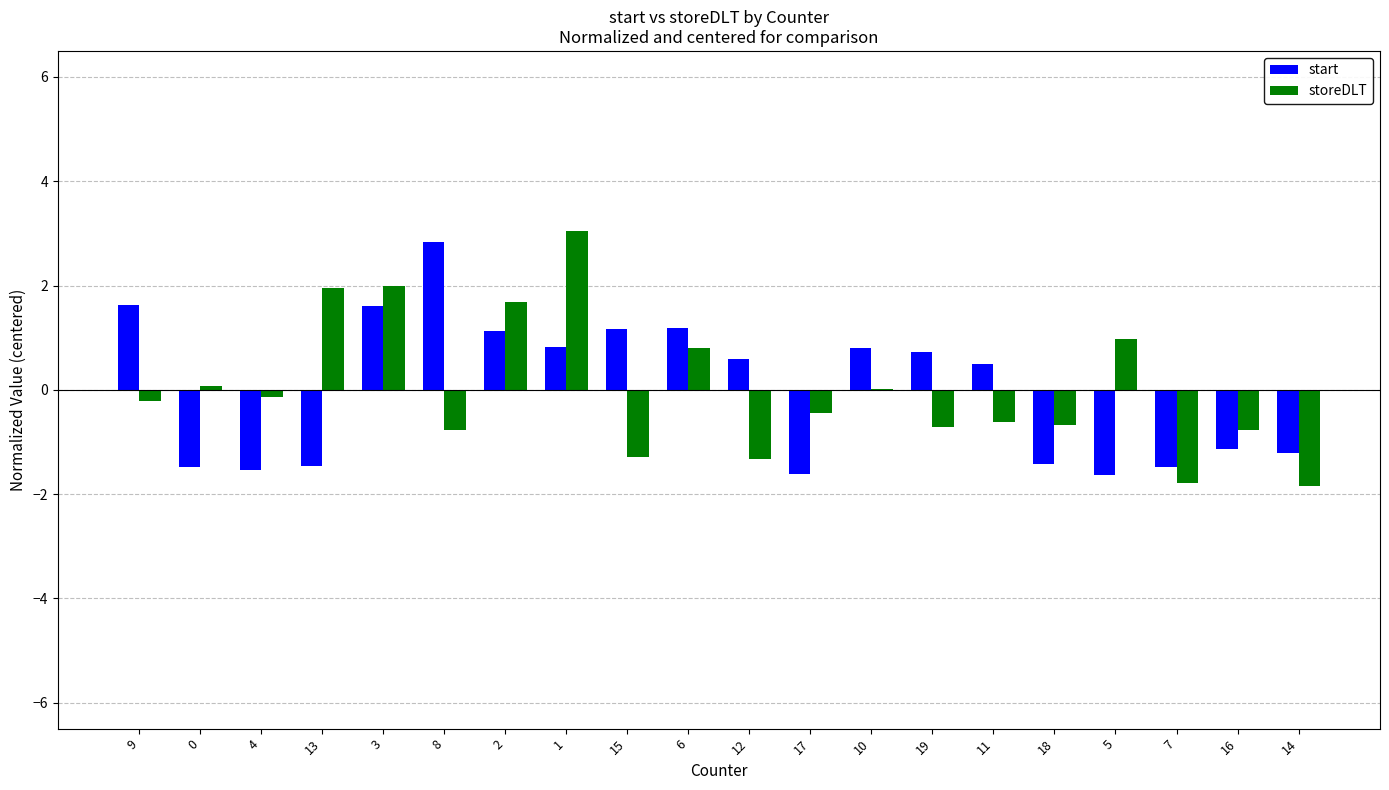

Which series changed the most between 12 and 18?

start